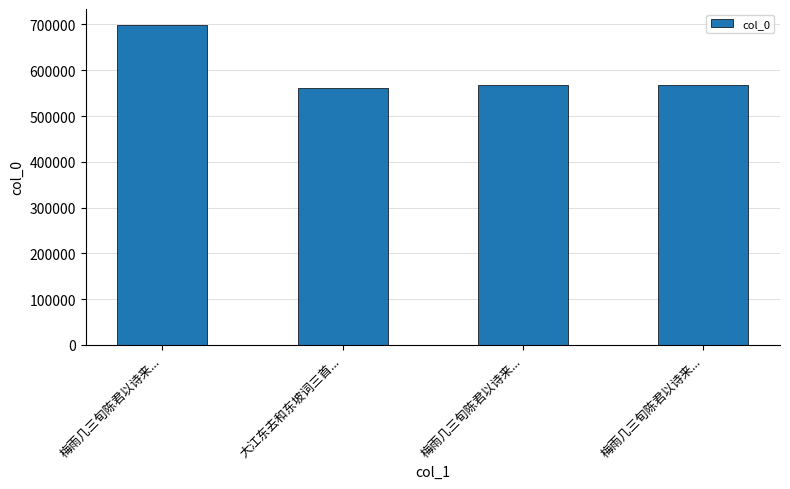

Rank the categories by value from highest to lowest.

梅雨几三旬陈君以诗来..., 梅雨几三旬陈君以诗来..., 梅雨几三旬陈君以诗来..., 大江东去和东坡词三首...